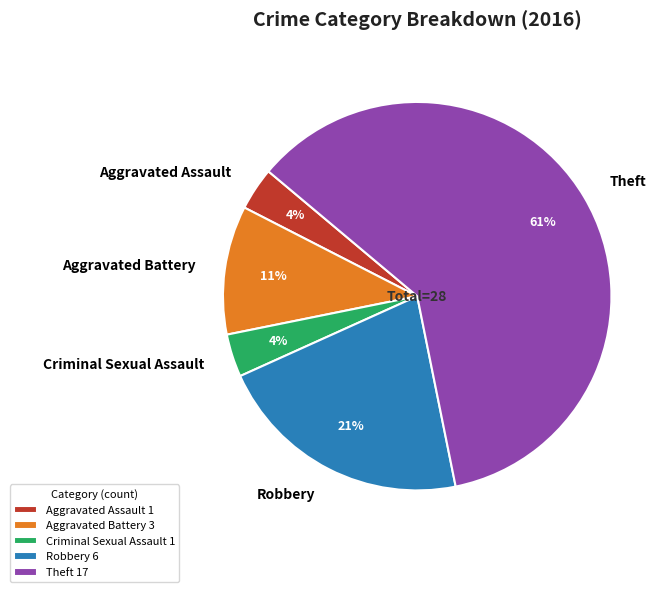

How many segments does this pie chart have?

5